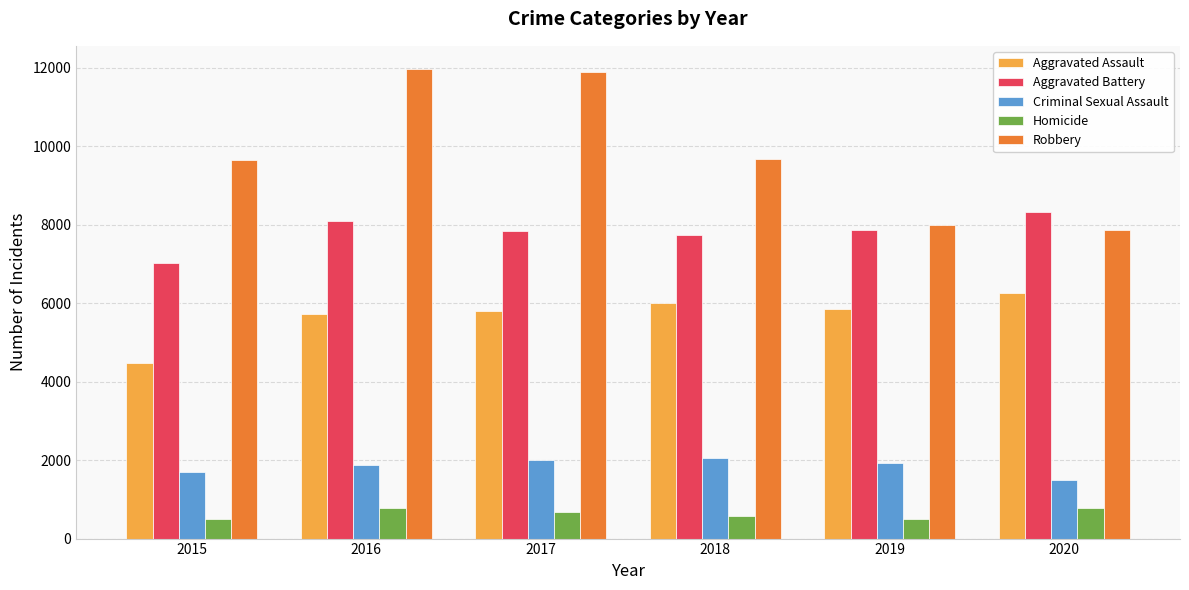

Which series changed the most between 2018 and 2020?

Robbery